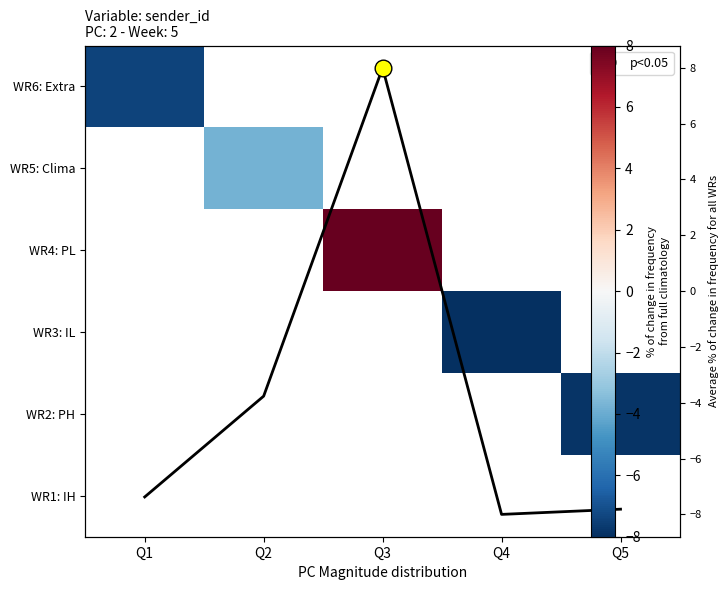

How many data points does each series have?

5